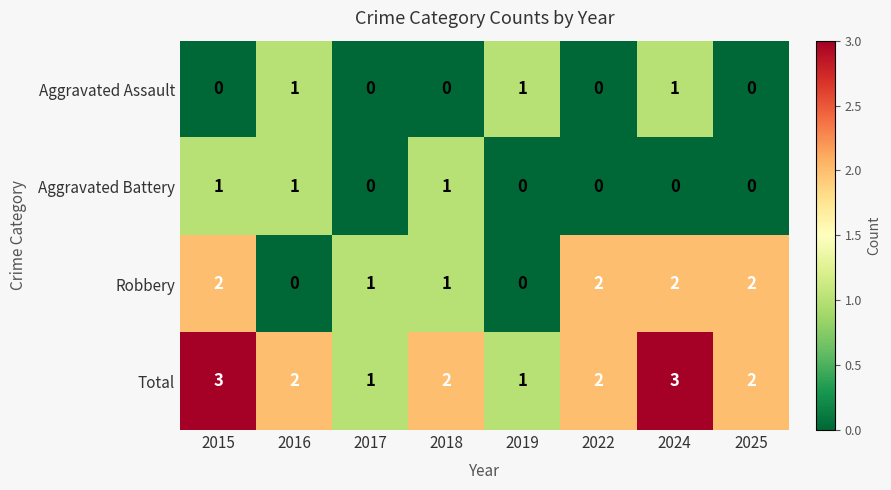

What is the sum of all Robbery values?

10